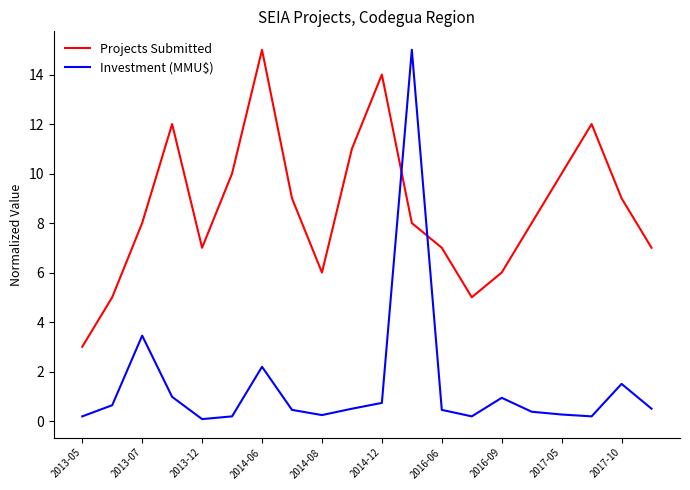

How many lines are shown in the chart?

2